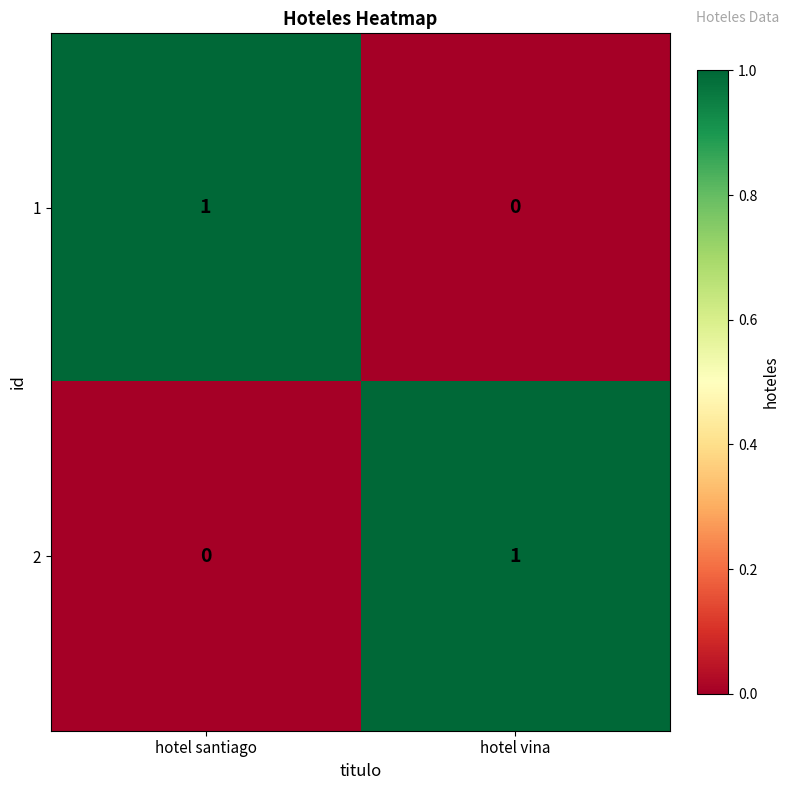

The value of 1 at hotel vina is 0. True or false?

True